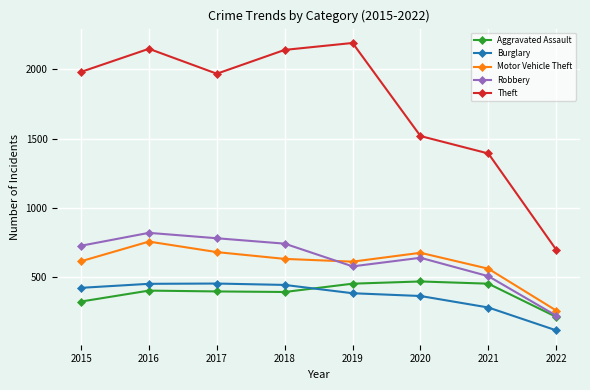

What is the difference between the highest and lowest values at 2015?

1658